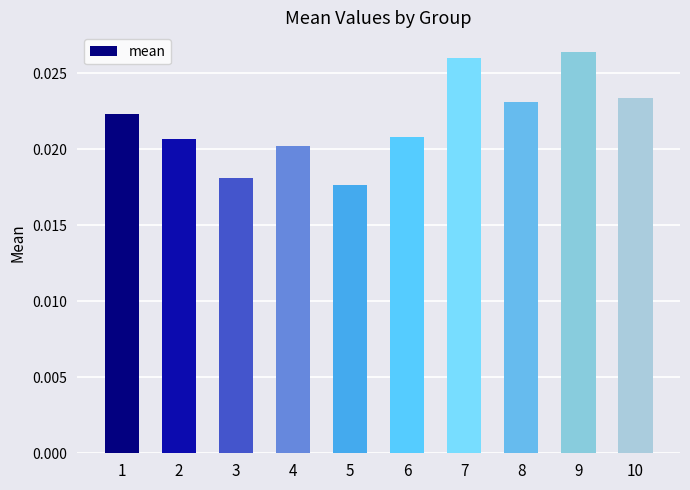

Which has a higher value, 3 or 4?

4